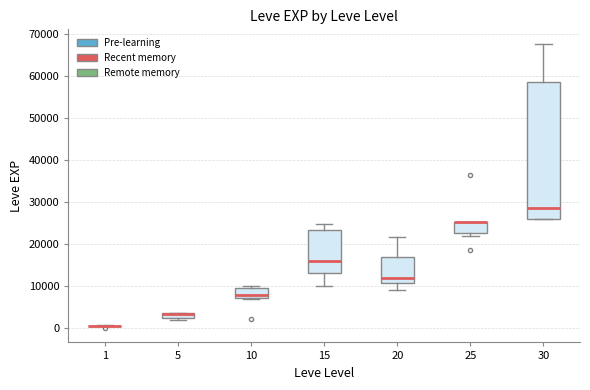

Which box is the tallest, from its lower edge to its upper edge?

30